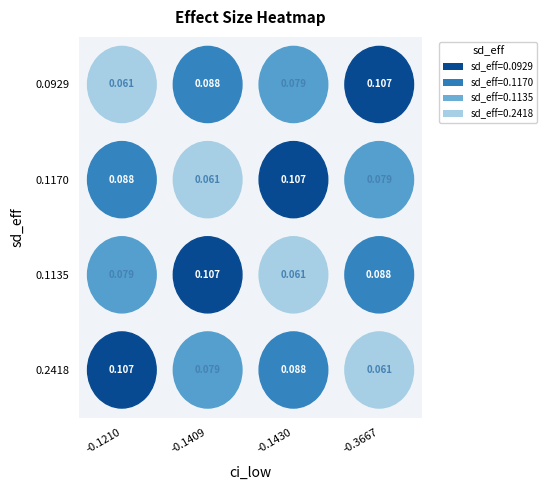

List the labels in order of 0.1135 value, smallest first.

-0.1430, -0.1210, -0.3667, -0.1409